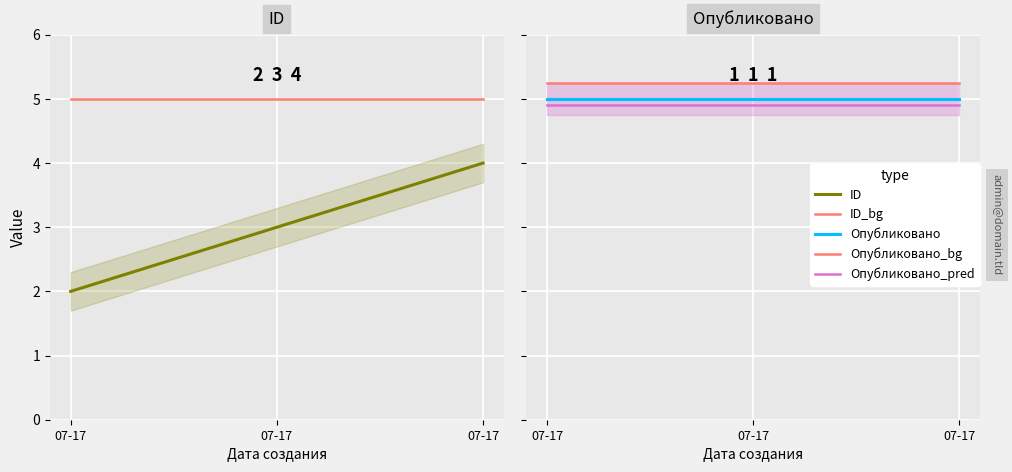

What is the maximum value shown in the chart?

5.0